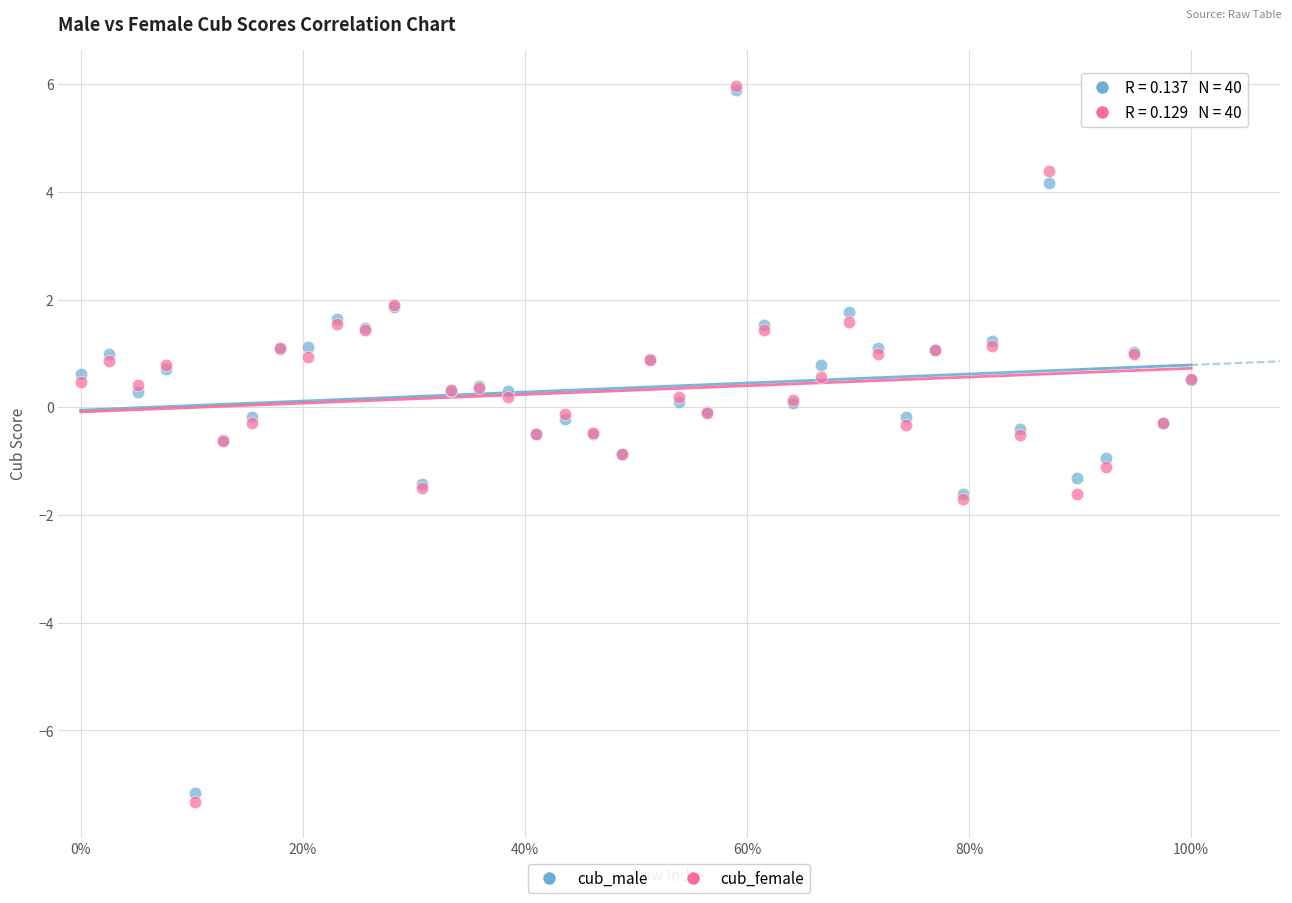

What are all the series names shown in the legend?

cub_male, cub_female